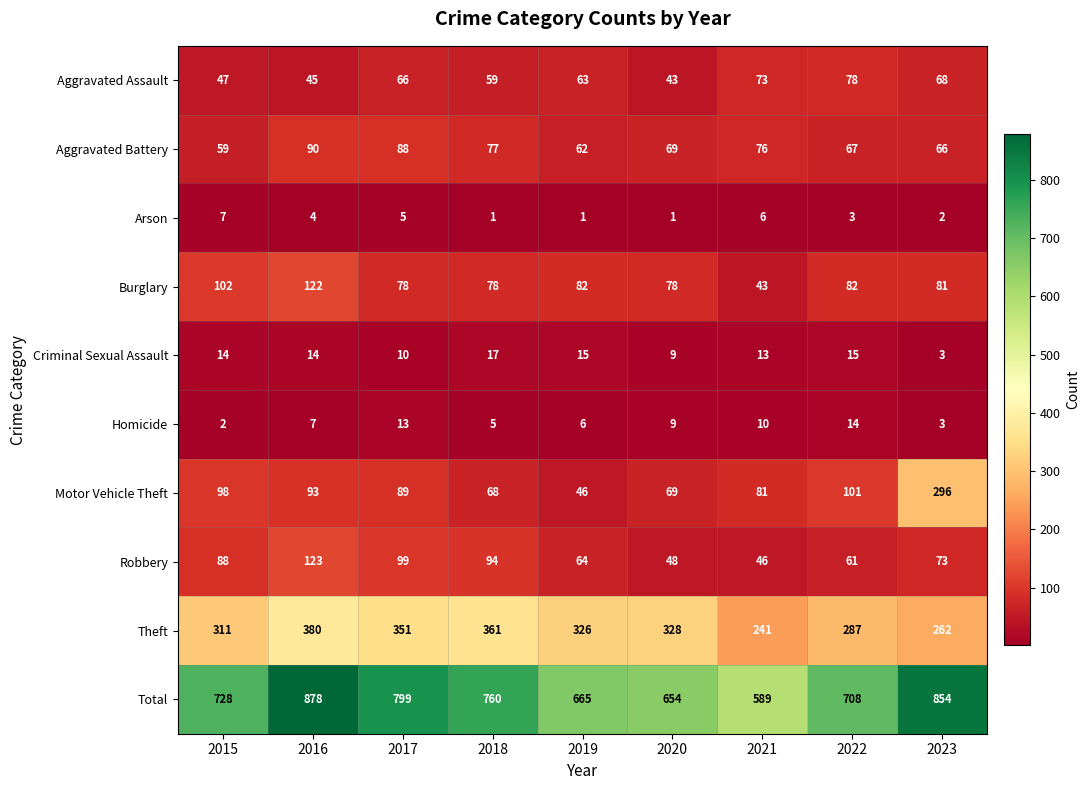

What is the difference between the second highest and second lowest values in the Burglary series?

24